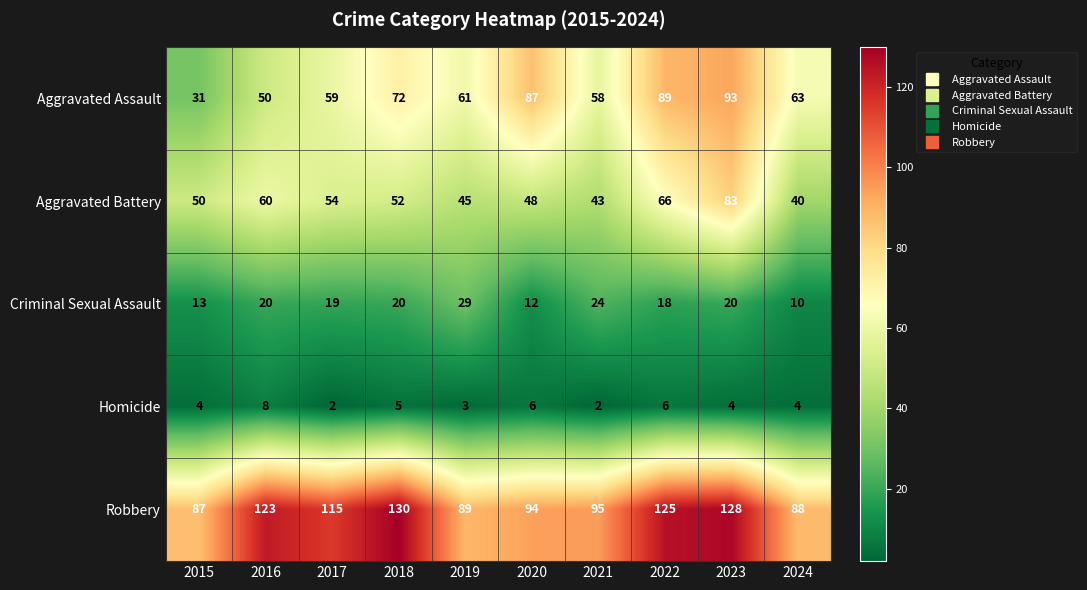

What is the average value of the Robbery series?

107